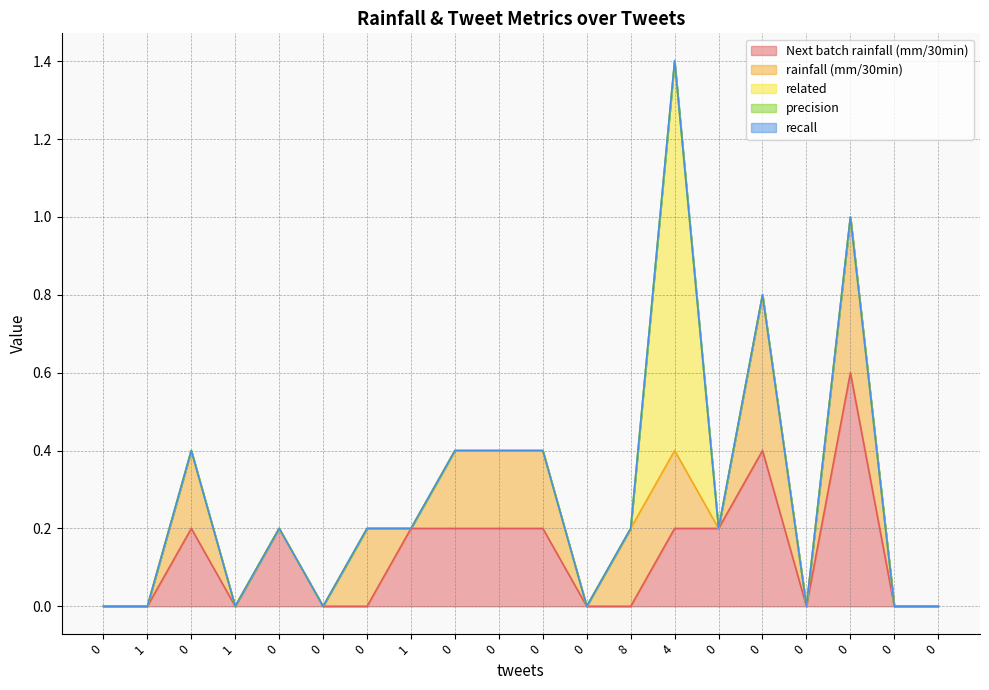

The related series shows 0.5 at 0. True or false?

False